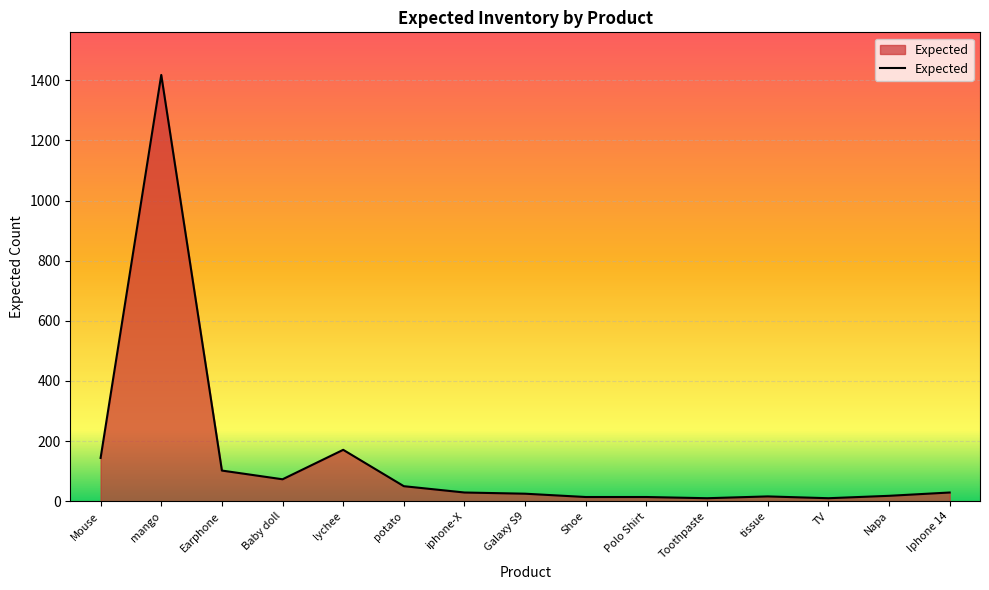

Does the chart have visible grid lines?

Yes